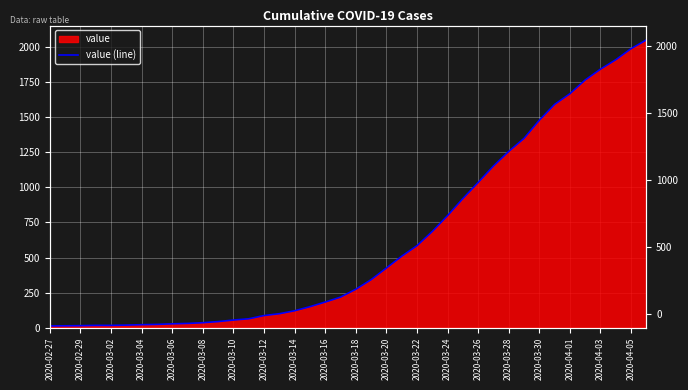

Between 26 and 27, which is larger?

27